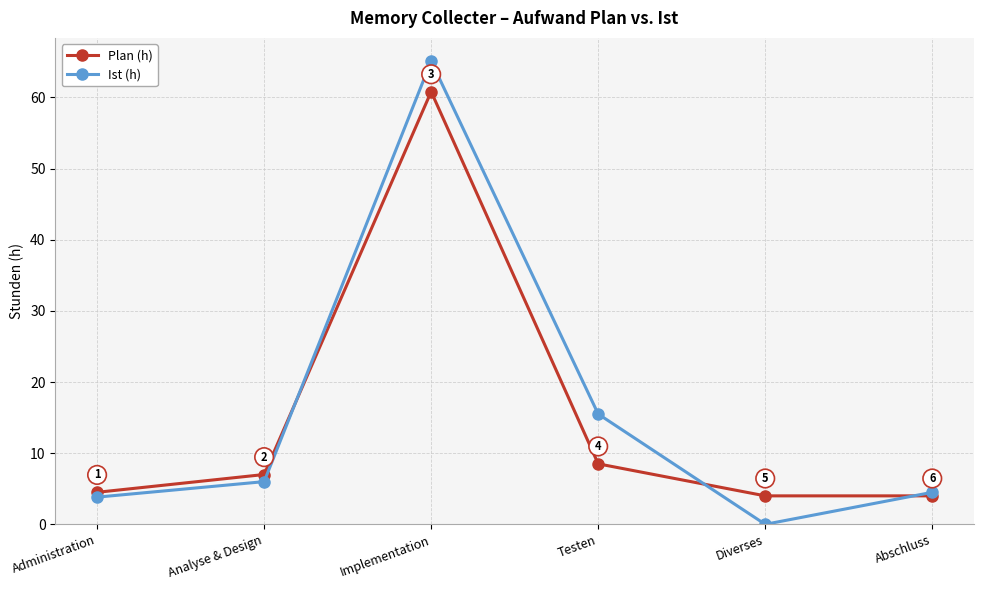

What is the difference between the maximum and second lowest values in the Ist (h) series?

61.3